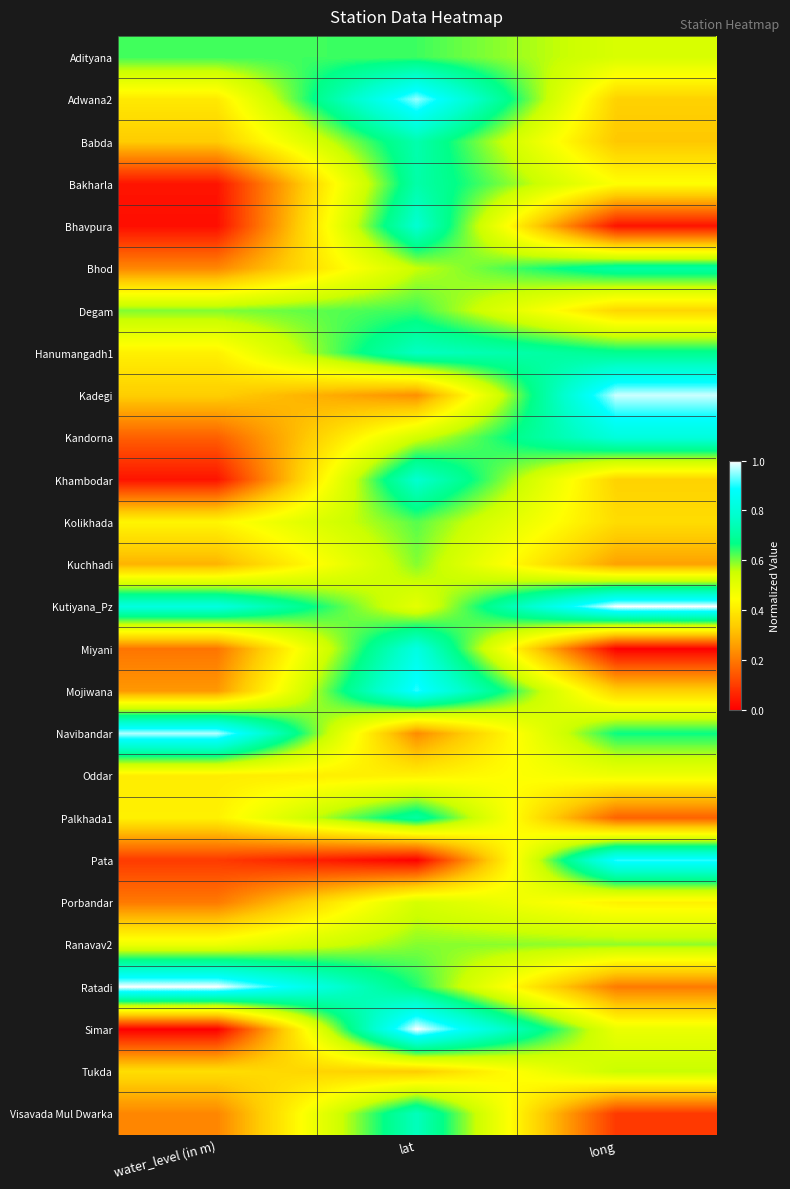

Reading left to right, transcribe all the data shown in this chart.

Adityana: water_level (in m)=0.6	lat=0.6	long=0.5
Adwana2: water_level (in m)=0.4	lat=1.0	long=0.3
Babda: water_level (in m)=0.3	lat=0.7	long=0.3
Bakharla: water_level (in m)=0.0	lat=0.7	long=0.4
Bhavpura: water_level (in m)=0.0	lat=0.8	long=0.0
Bhod: water_level (in m)=0.2	lat=0.6	long=0.7
Degam: water_level (in m)=0.6	lat=0.6	long=0.4
Hanumangadh1: water_level (in m)=0.4	lat=0.8	long=0.7
Kadegi: water_level (in m)=0.3	lat=0.2	long=1.0
Kandorna: water_level (in m)=0.2	lat=0.5	long=0.8
Khambodar: water_level (in m)=0.0	lat=0.8	long=0.3
Kolikhada: water_level (in m)=0.4	lat=0.6	long=0.4
Kuchhadi: water_level (in m)=0.3	lat=0.6	long=0.3
Kutiyana_Pz: water_level (in m)=0.8	lat=0.5	long=1.0
Miyani: water_level (in m)=0.2	lat=0.8	long=0.0
Mojiwana: water_level (in m)=0.2	lat=0.9	long=0.3
Navibandar: water_level (in m)=1.0	lat=0.2	long=0.7
Oddar: water_level (in m)=0.4	lat=0.4	long=0.5
Palkhada1: water_level (in m)=0.4	lat=0.7	long=0.2
Pata: water_level (in m)=0.1	lat=0.0	long=0.9
Porbandar: water_level (in m)=0.2	lat=0.5	long=0.4
Ranavav2: water_level (in m)=0.5	lat=0.6	long=0.6
Ratadi: water_level (in m)=1.0	lat=0.7	long=0.2
Simar: water_level (in m)=0.0	lat=1.0	long=0.5
Tukda: water_level (in m)=0.4	lat=0.3	long=0.6
Visavada Mul Dwarka: water_level (in m)=0.2	lat=0.8	long=0.1